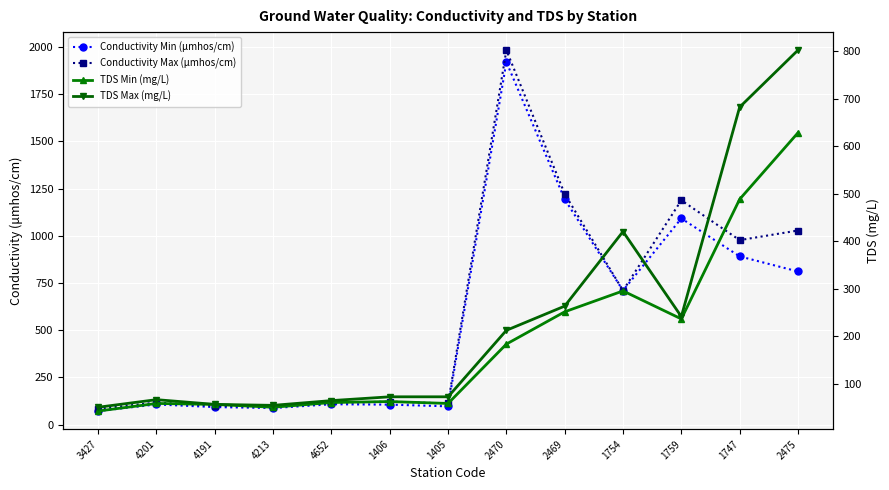

At which label is Conductivity Max (μmhos/cm) closest to 1033?

2475